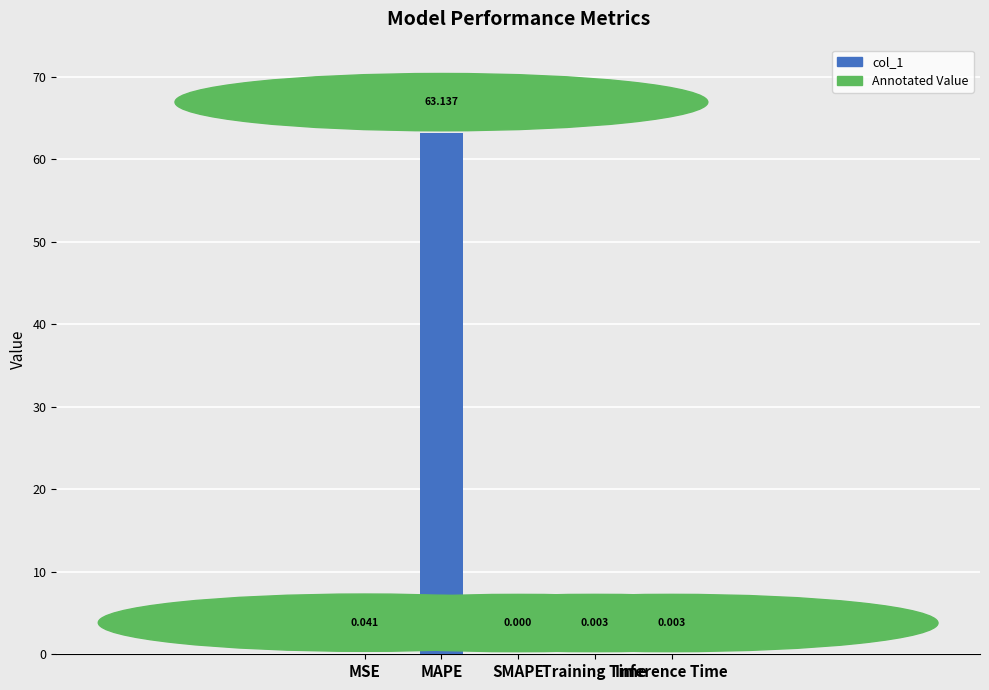

Rank the categories by value from lowest to highest.

SMAPE, Inference Time, Training Time, MSE, MAPE